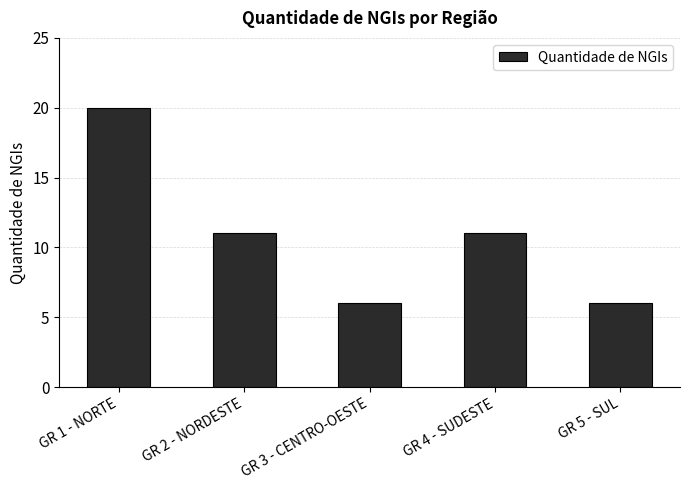

Is it true that the value at GR 2 - NORDESTE is 11?

True